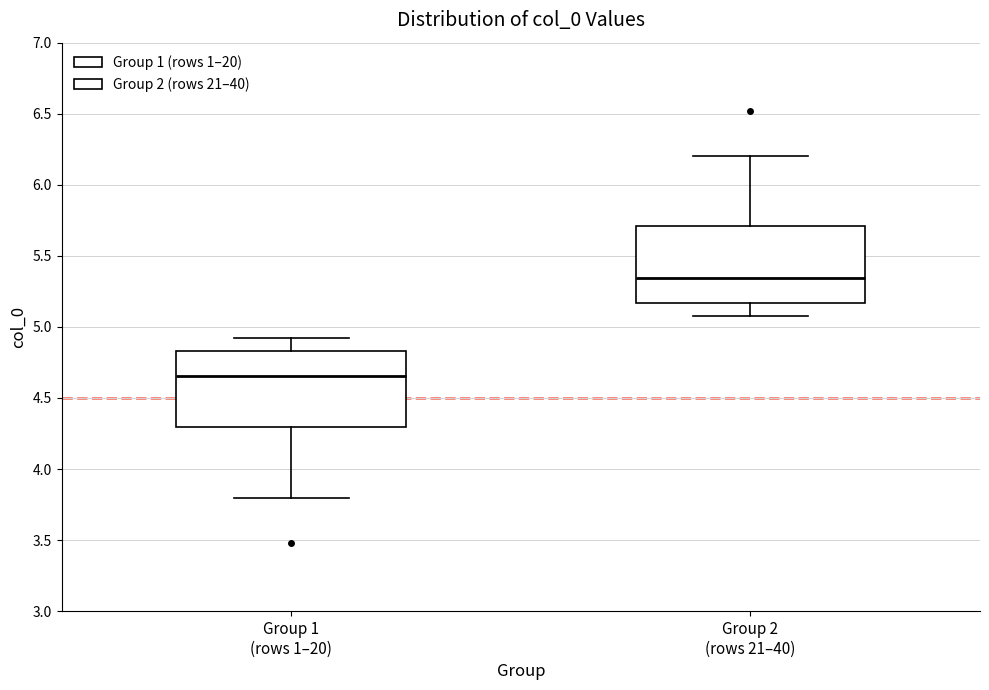

Reading left to right, read every box against the y-axis: the position of its median line, the range the box covers, and the ends of its whiskers. The values are not printed on the chart, so give them approximately, as read against the axis.

Group 1 (rows 1–20): median 4.65, box 4.30 to 4.85, whiskers 3.80 to 4.90
Group 2 (rows 21–40): median 5.35, box 5.15 to 5.70, whiskers 5.10 to 6.20